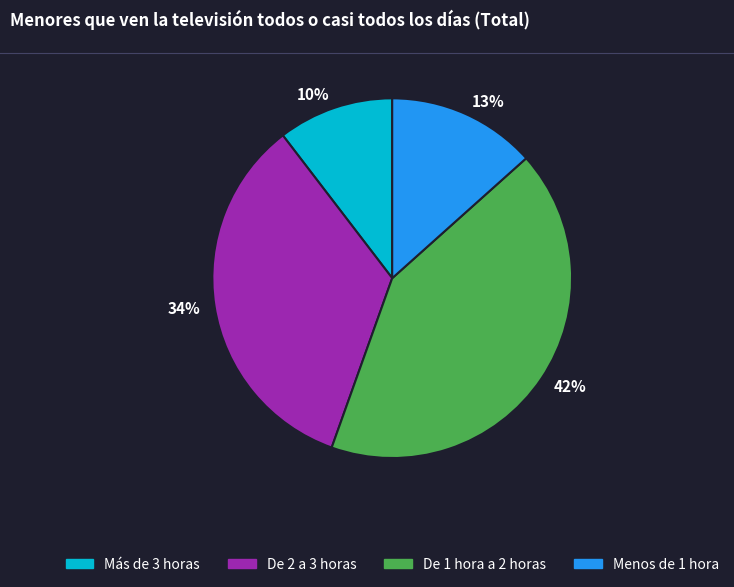

To the nearest percent, what is the difference between the largest and smallest slice percentages?

32%